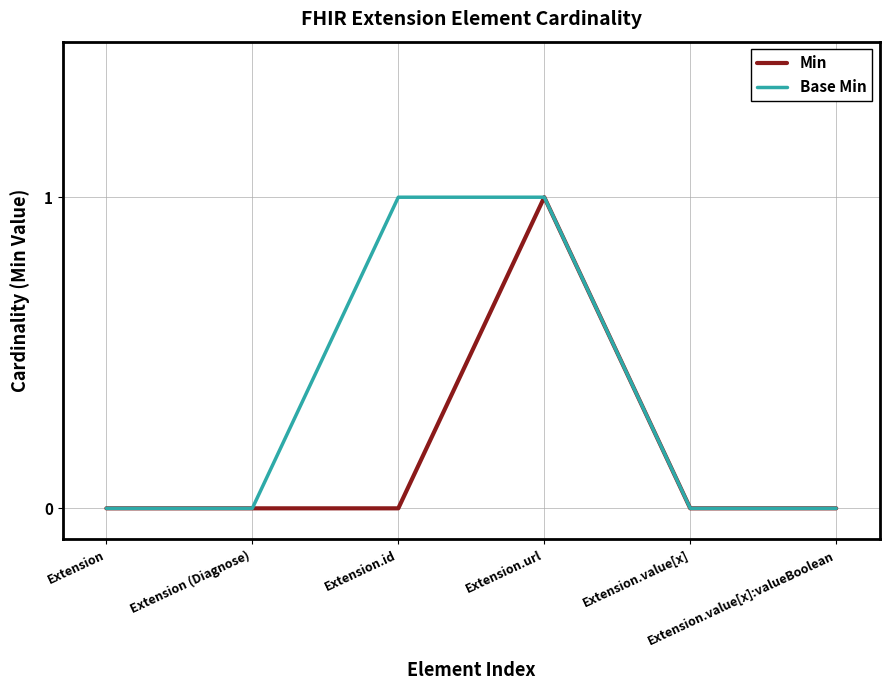

Between Extension.id and Extension.value[x], which series saw the biggest shift?

Base Min